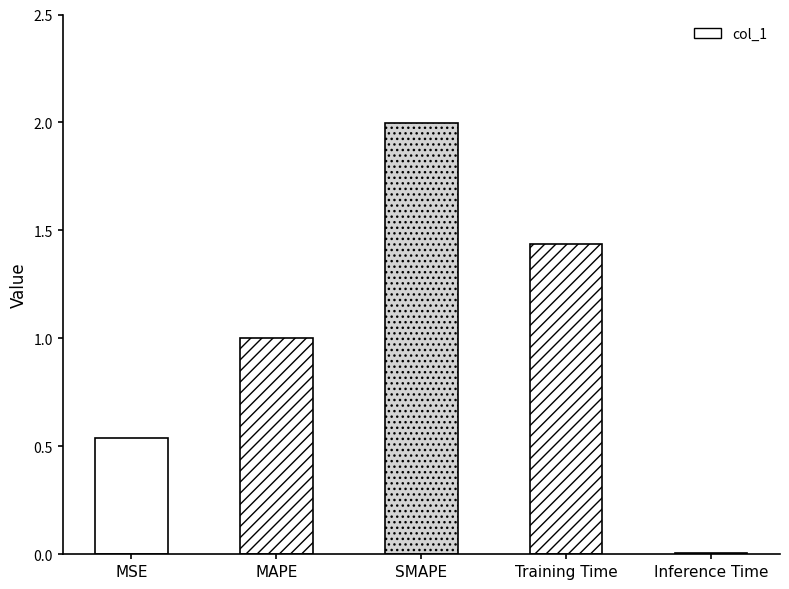

What is the difference between the values at Training Time and Inference Time?

1.4